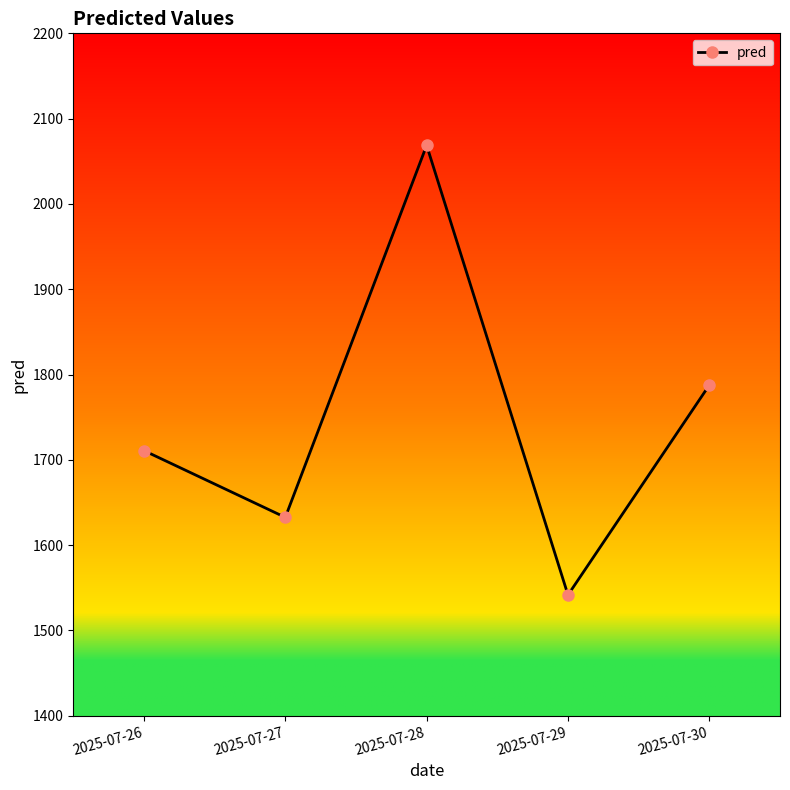

What is the difference between the second highest and second lowest values?

155.1